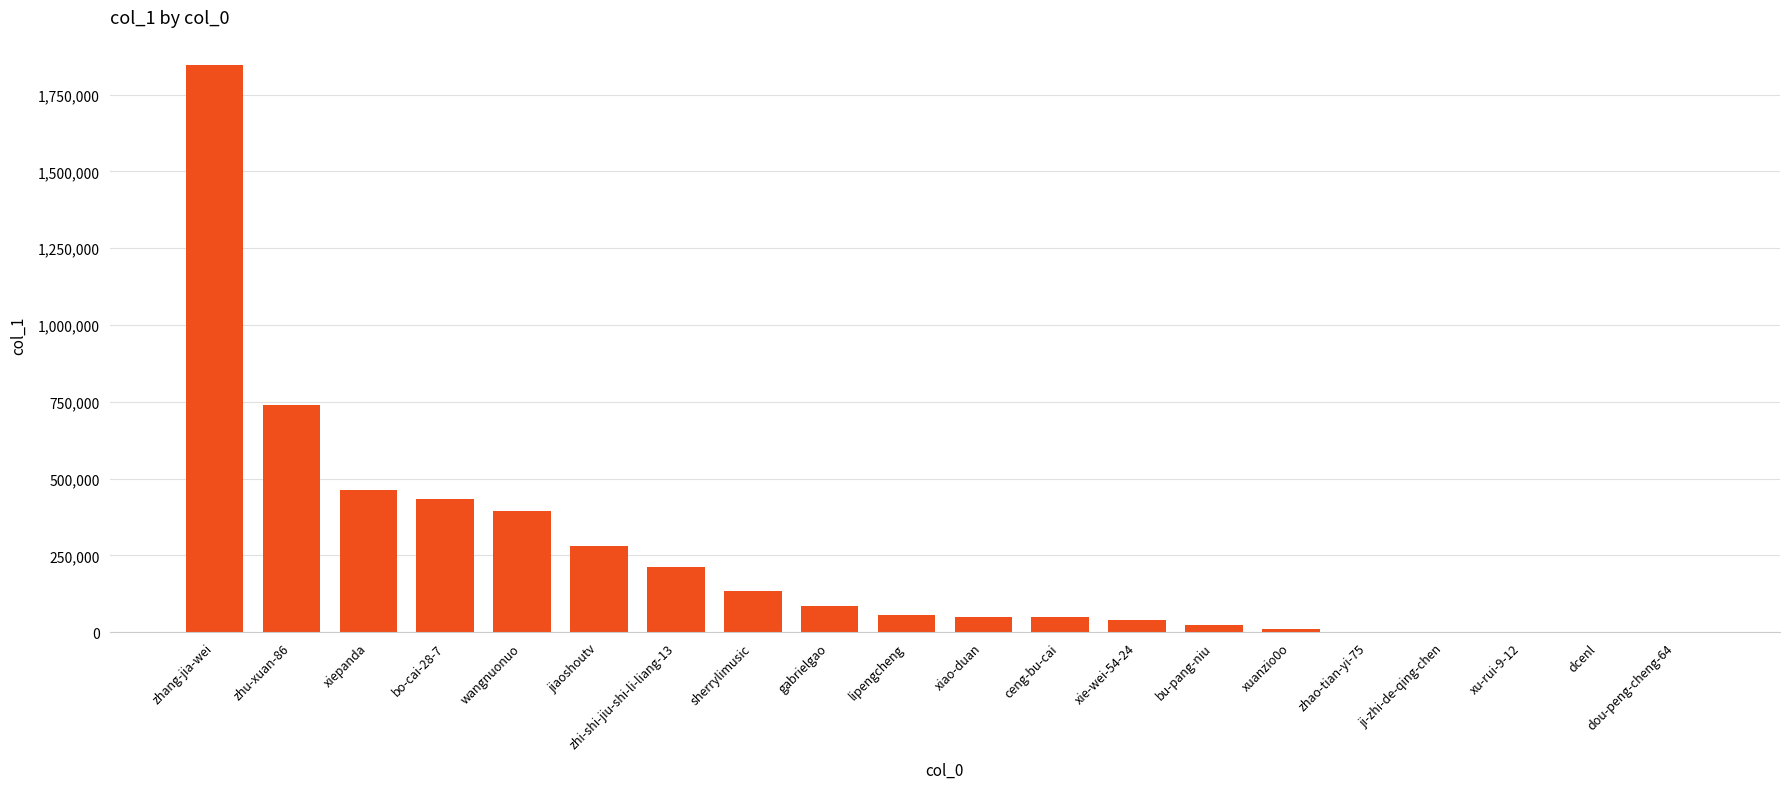

At which label is the value closest to 922953?

zhu-xuan-86